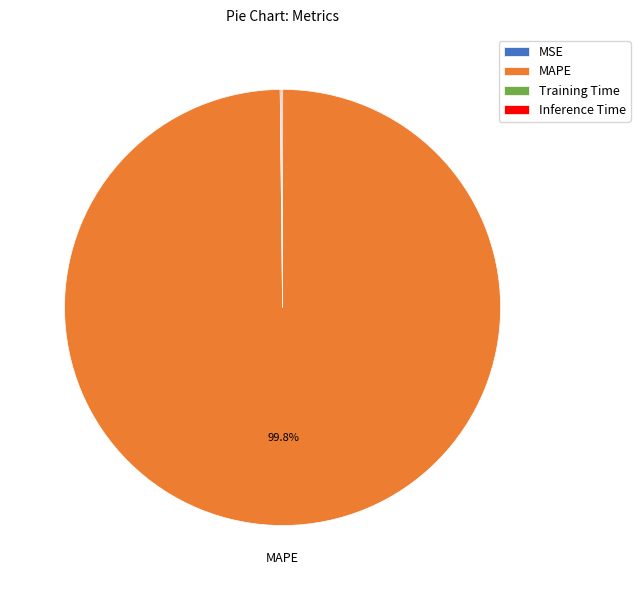

To the nearest percent, what is the average slice percentage?

25%